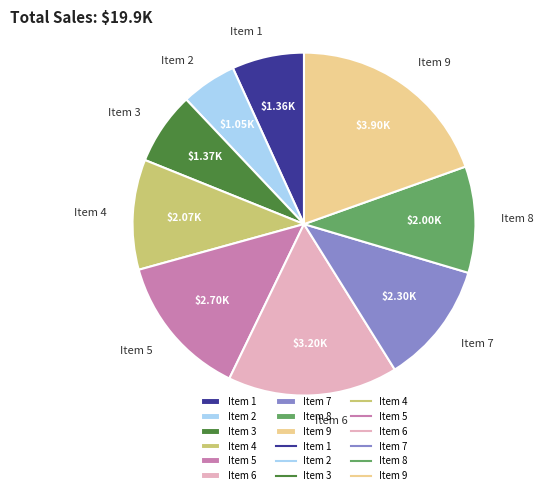

Combined, do Item 8 and Item 6 account for over 50%?

No